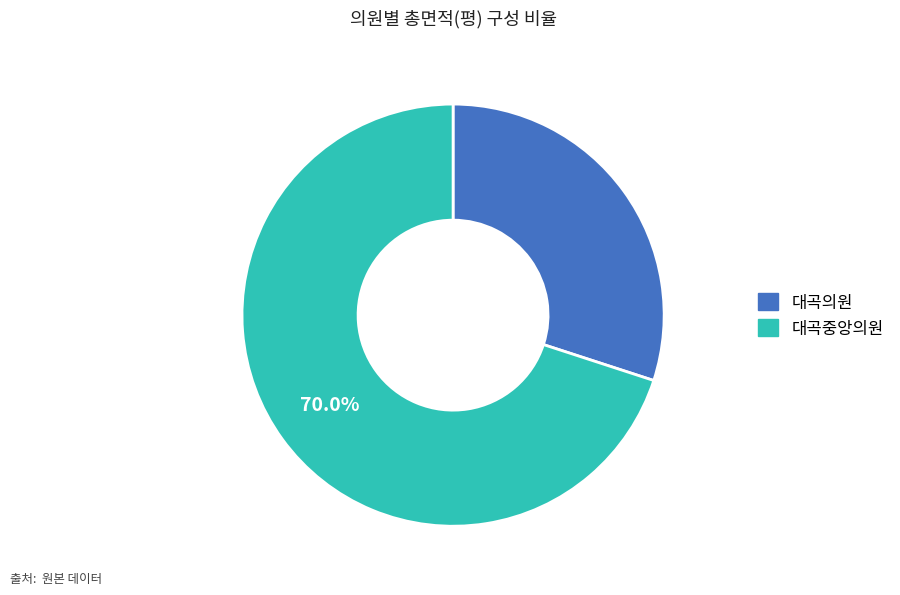

The 대곡중앙의원 slice represents 70% of the pie. True or false?

True